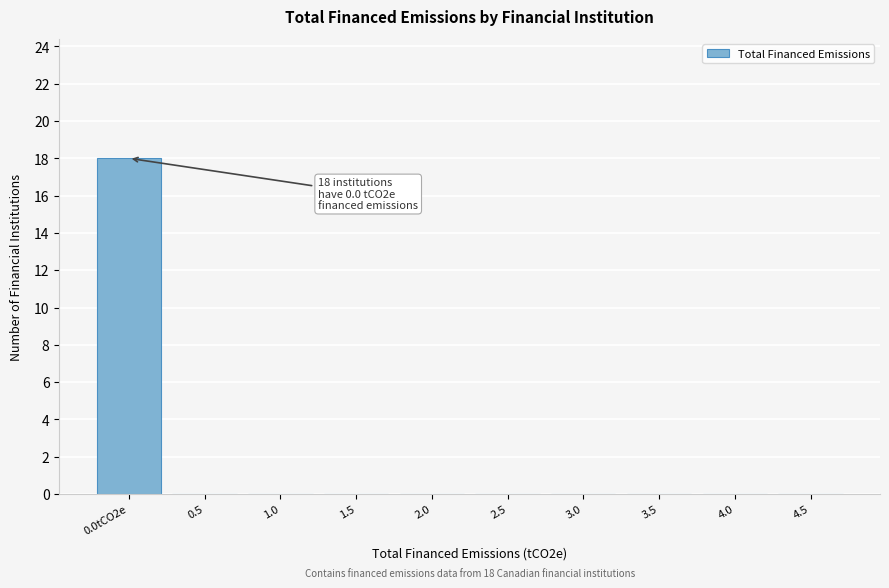

Reading left to right, what are all the values shown in this chart?

0.0tCO2e=18	0.5=0	1.0=0	1.5=0	2.0=0	2.5=0	3.0=0	3.5=0	4.0=0	4.5=0